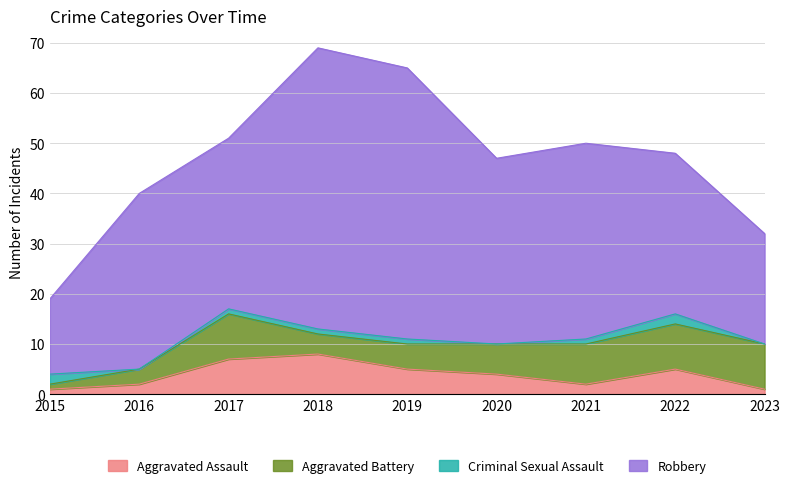

Is it true that Criminal Sexual Assault equals 1 at 2020?

False